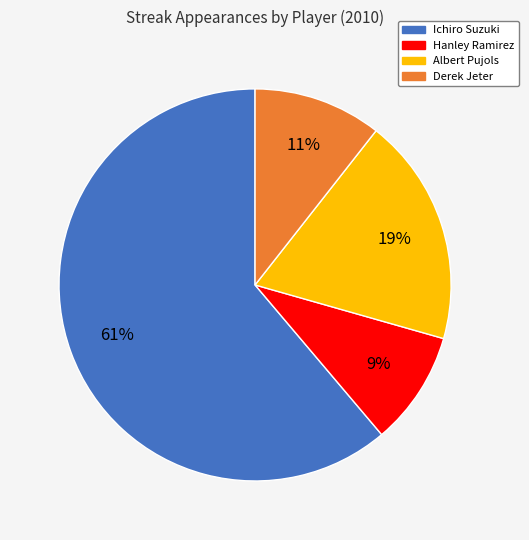

Approximately how many times larger is the value at Derek Jeter compared to Albert Pujols?

0.6